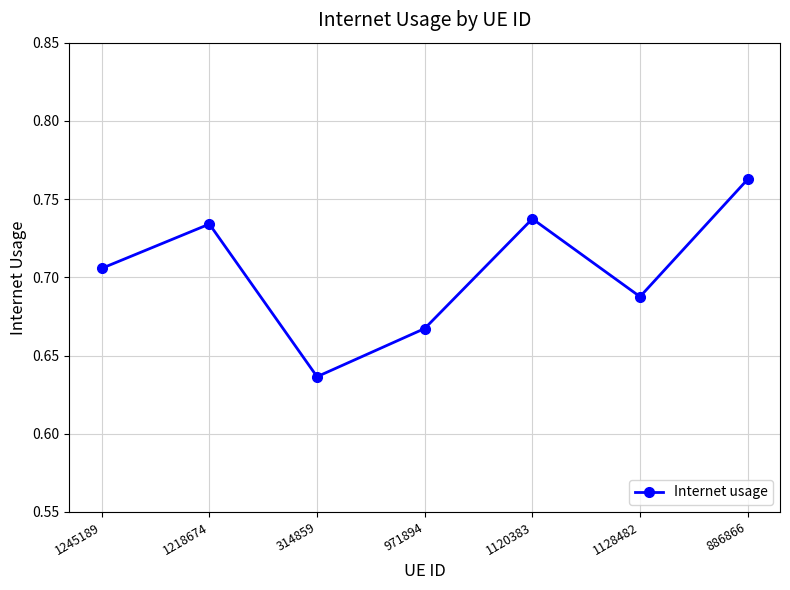

What is the difference between the values at 314859 and 1120383?

0.1